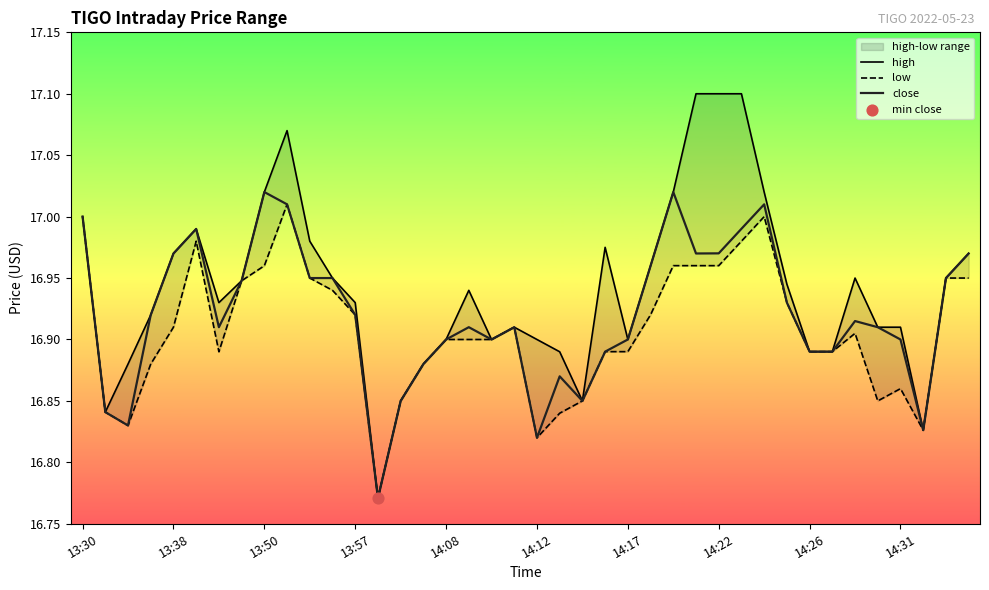

Is the value of high at 13 greater than the value of low at 39?

No